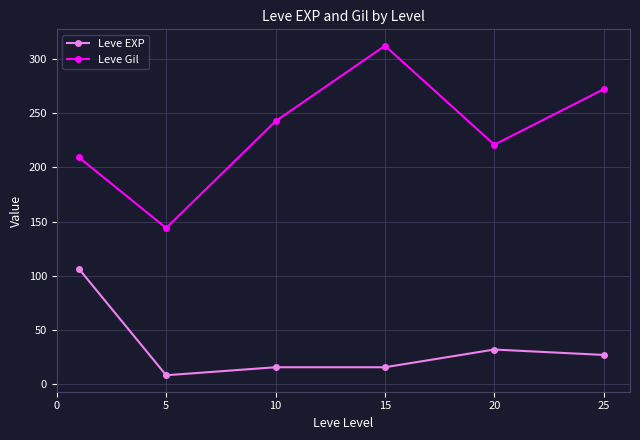

True or false: Leve EXP and Leve Gil intersect in this chart.

False